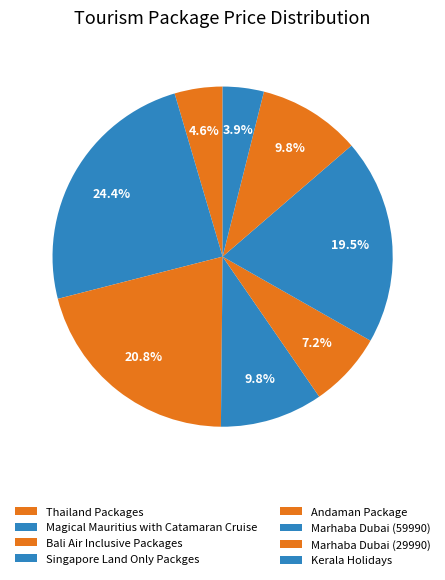

To the nearest percent, what portion does Bali Air Inclusive Packages represent?

21%